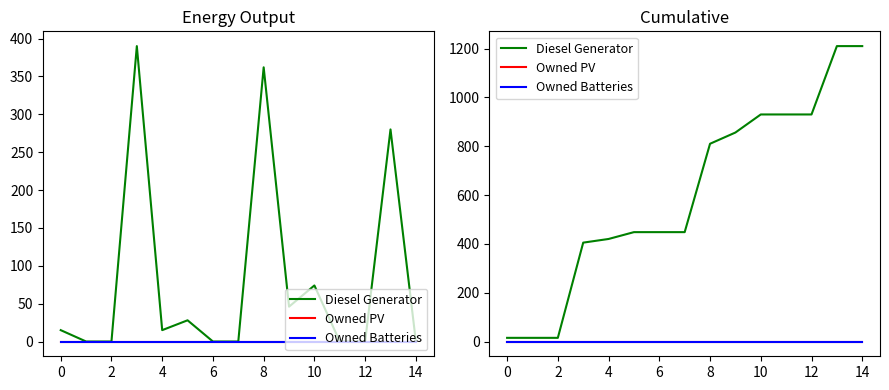

The Owned PV series shows 0 at −2. True or false?

True